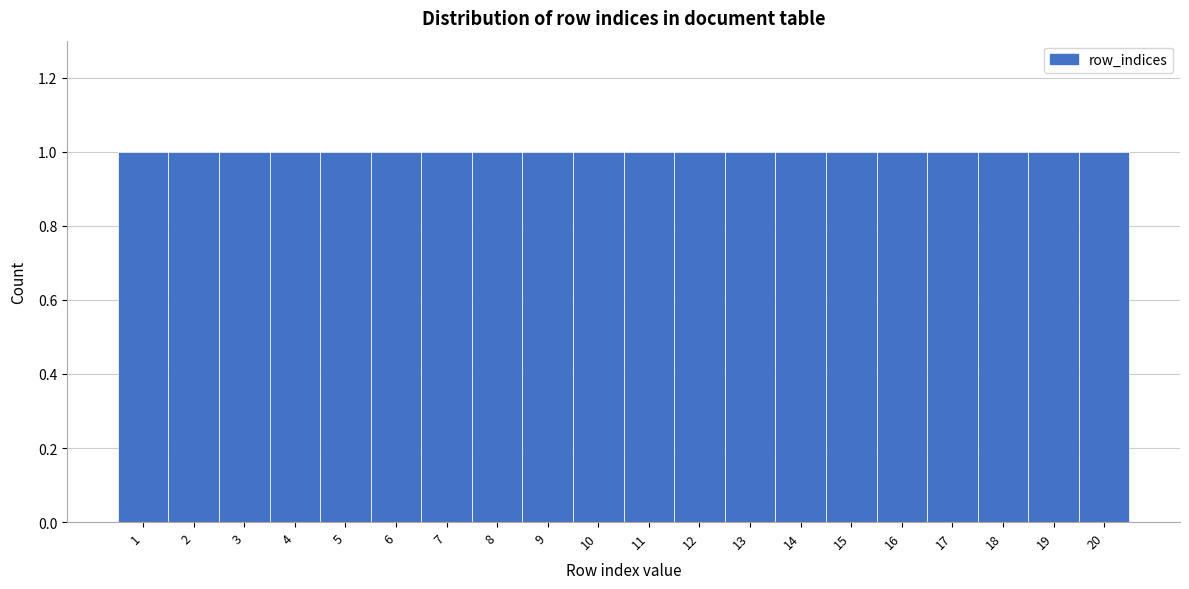

Reading left to right, transcribe this chart: for each bar, give the range it covers on the x-axis and its height. The values are not printed on the chart, so give them approximately, as read against the axis.

0.5 to 1.5: 1
1.5 to 2.5: 1
2.5 to 3.5: 1
3.5 to 4.5: 1
4.5 to 5.5: 1
5.5 to 6.5: 1
6.5 to 7.5: 1
7.5 to 8.5: 1
8.5 to 9.5: 1
9.5 to 10.5: 1
10.5 to 11.5: 1
11.5 to 12.5: 1
12.5 to 13.5: 1
13.5 to 14.5: 1
14.5 to 15.5: 1
15.5 to 16.5: 1
16.5 to 17.5: 1
17.5 to 18.5: 1
18.5 to 19.5: 1
19.5 to 20.5: 1